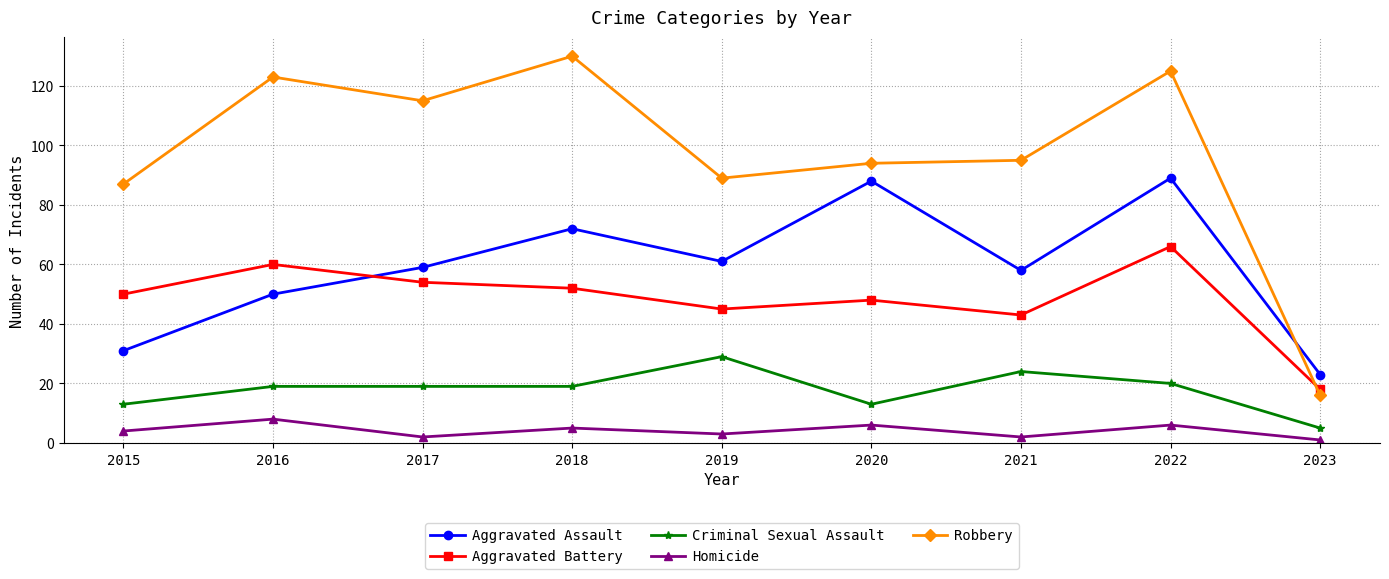

True or false: Aggravated Assault has a value of 78 at 2021.

False